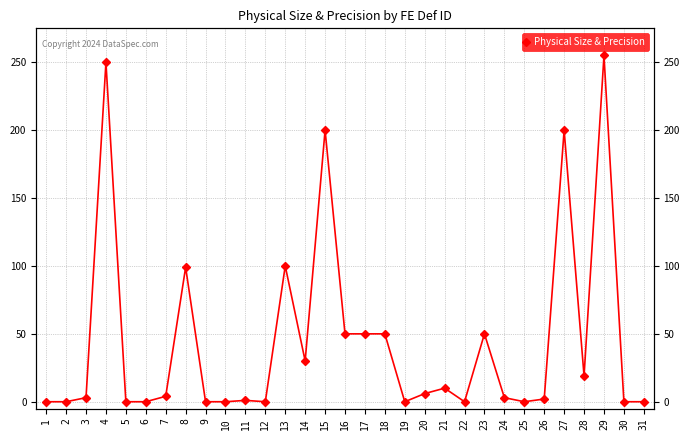

How many values are below 3?

14